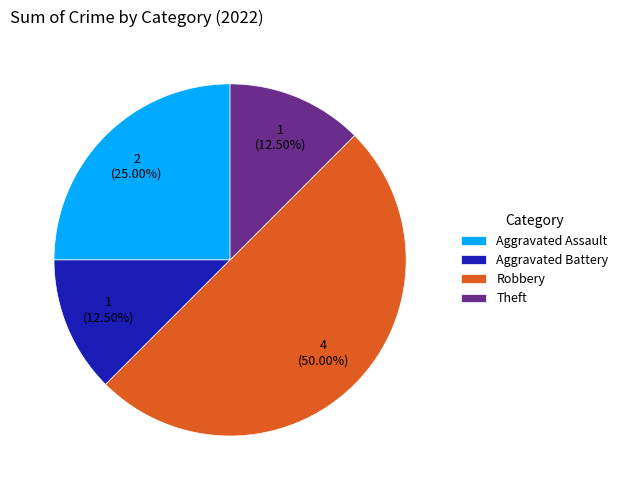

The Aggravated Battery slice represents 7% of the pie. True or false?

False